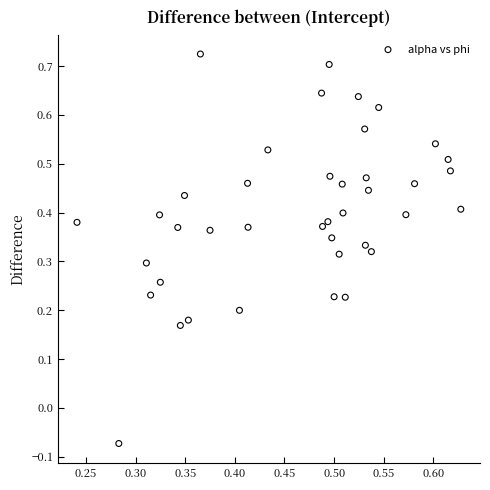

Count the number of points in this scatter plot.

40